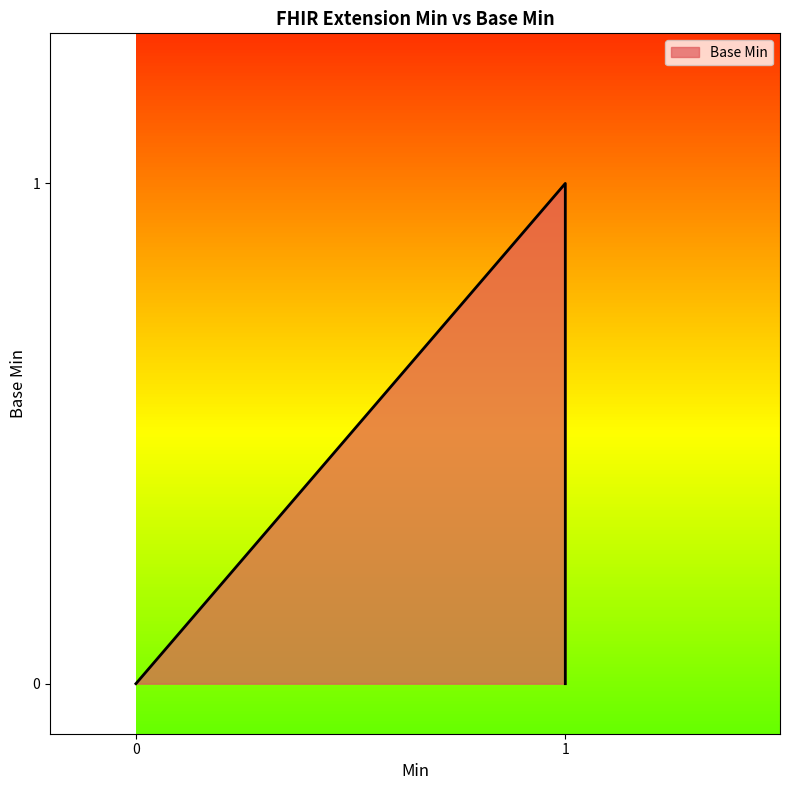

What is the value of the 4th point from the left?

1